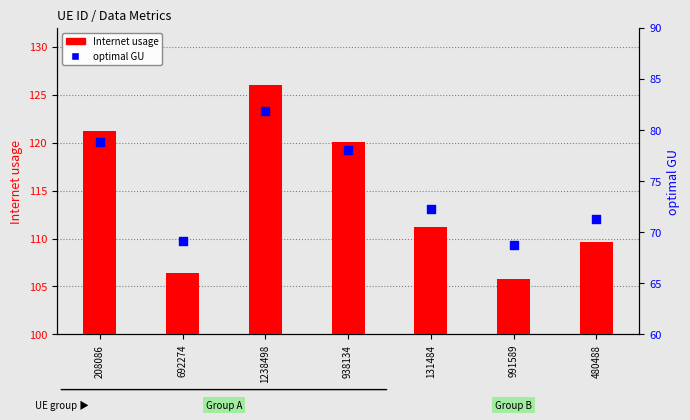

What are all the series names shown in the legend?

Internet usage, optimal GU